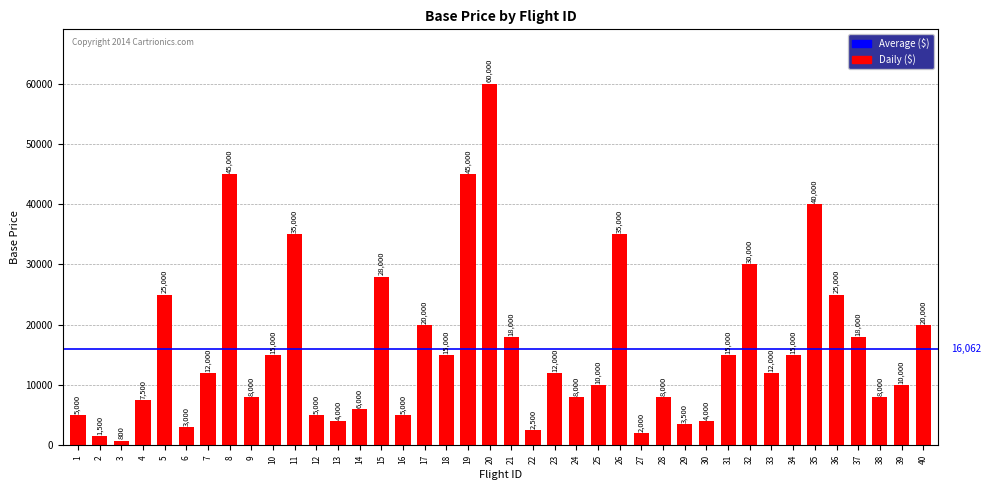

What is the change in value from 20 to 32?

-30000